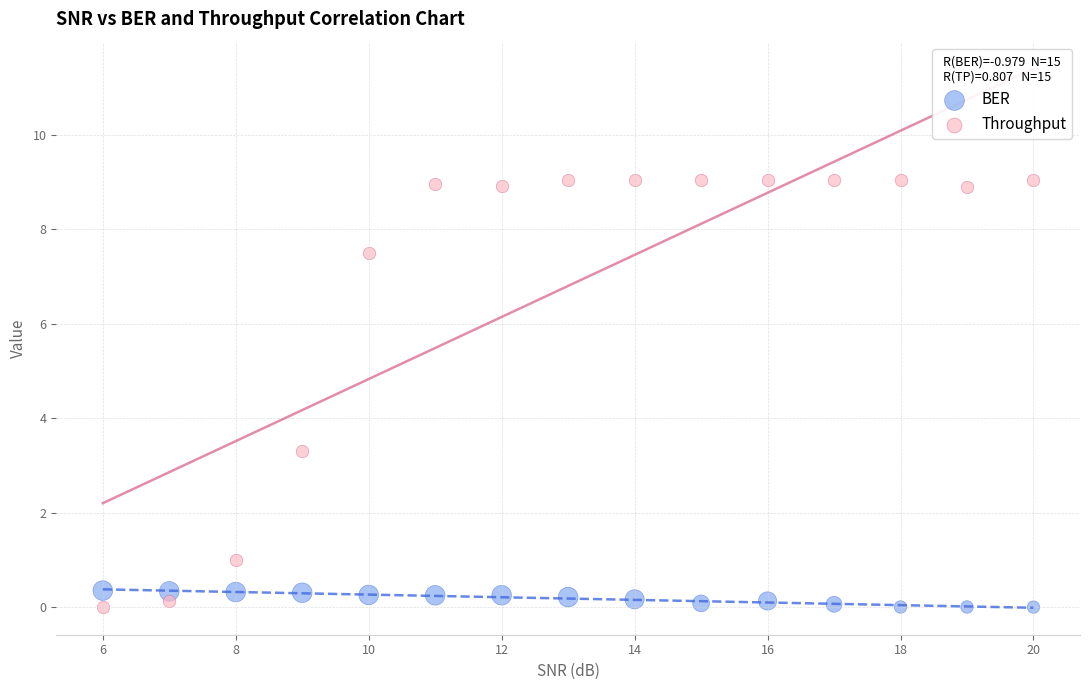

Which series has the widest spread of Y values?

Throughput